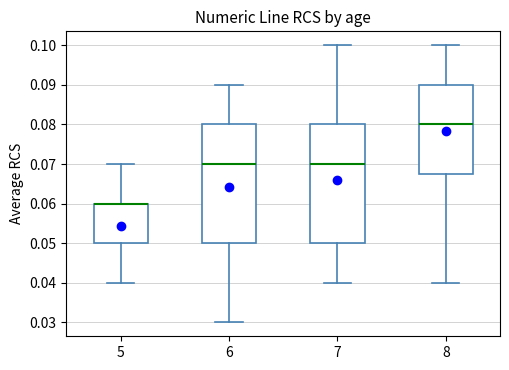

Where does the upper whisker of the box at x = 5 end on the y-axis? The values are not printed on the chart, so give them approximately, as read against the axis.

0.070